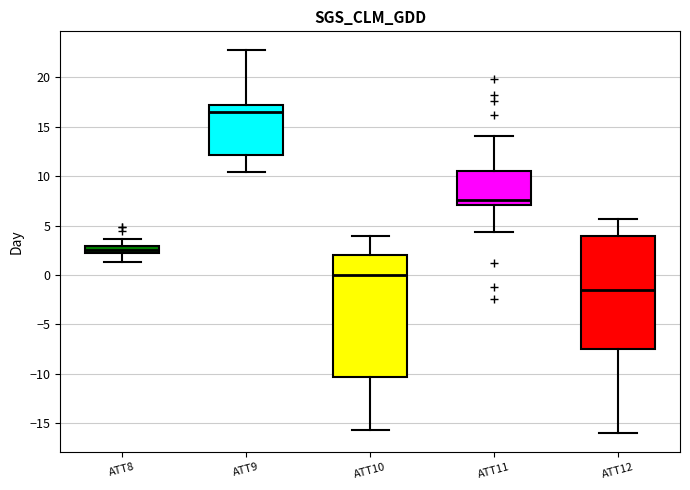

Where does the upper whisker of the box for ATT8 end on the y-axis? The values are not printed on the chart, so give them approximately, as read against the axis.

3.5